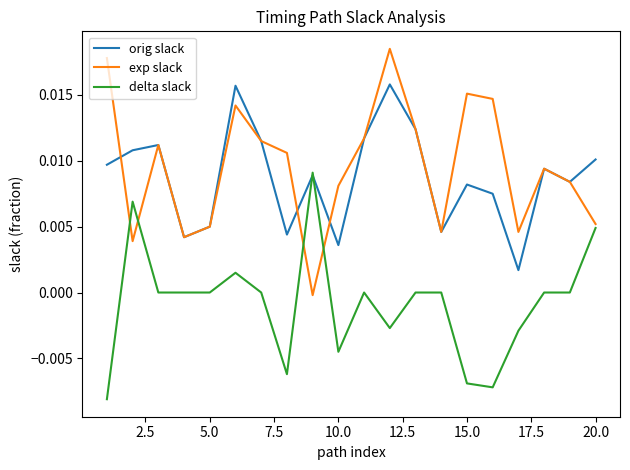

List the series in order of their peak value, lowest first.

delta slack, orig slack, exp slack